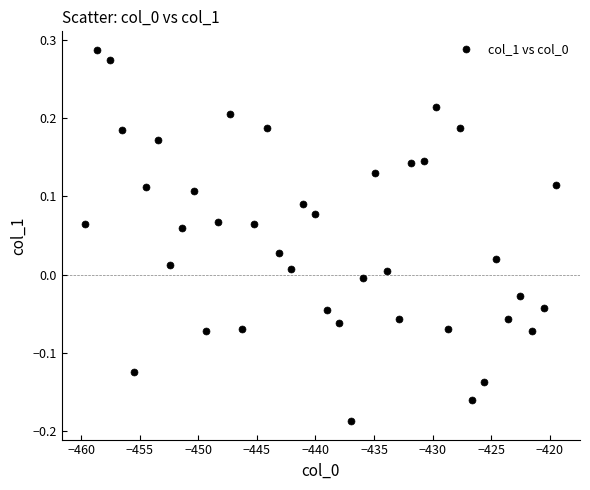

What is the range of X values (max minus min)?

40.2